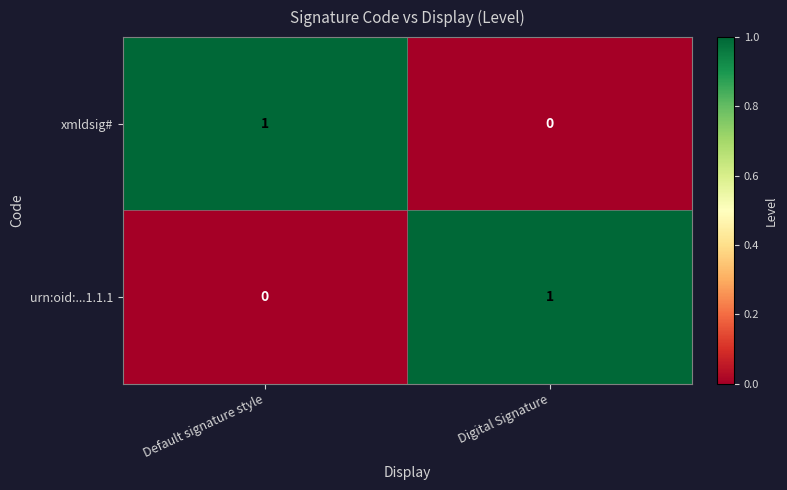

List the labels in order of xmldsig# value, largest first.

Default signature style, Digital Signature